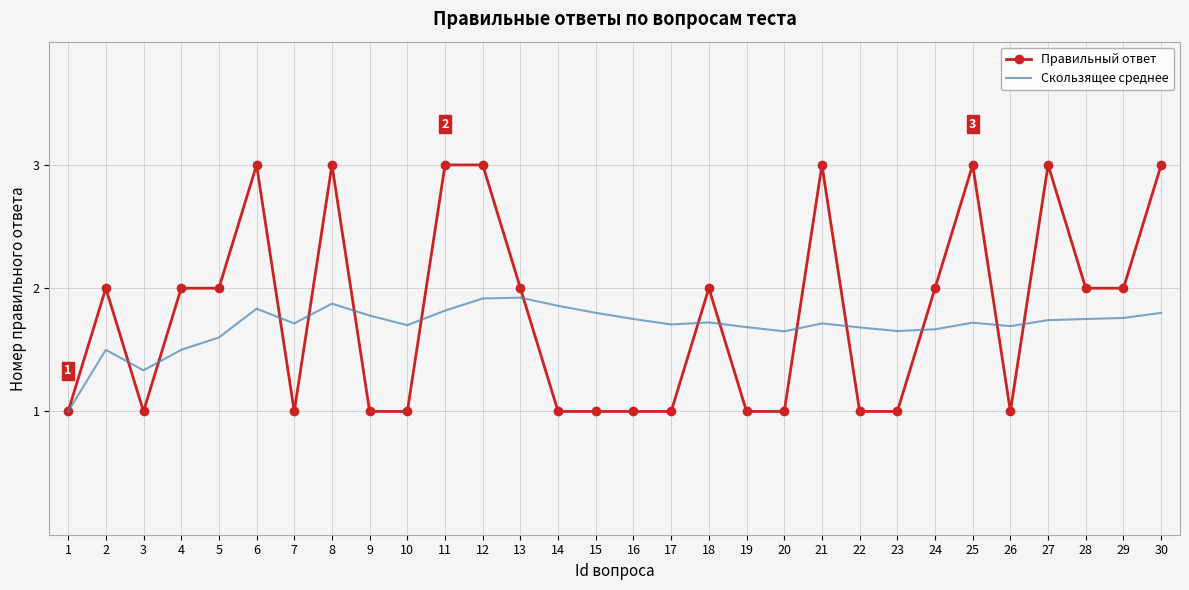

Rank the series by their maximum value, from highest to lowest.

Правильный ответ, Скользящее среднее